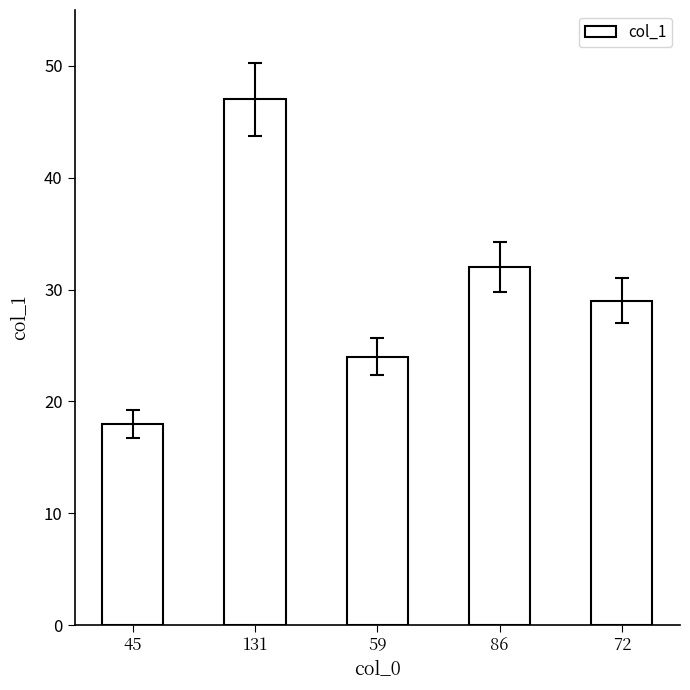

True or false: the data shows 53 at 86.

False